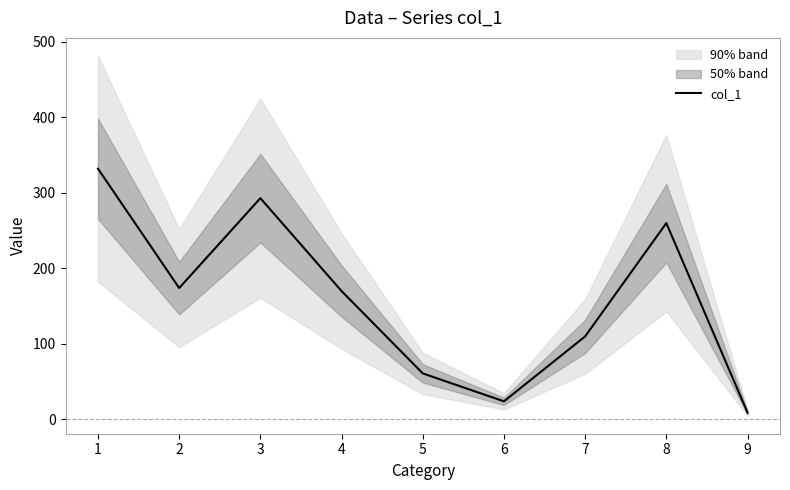

Between 2 and 1, which is larger?

1